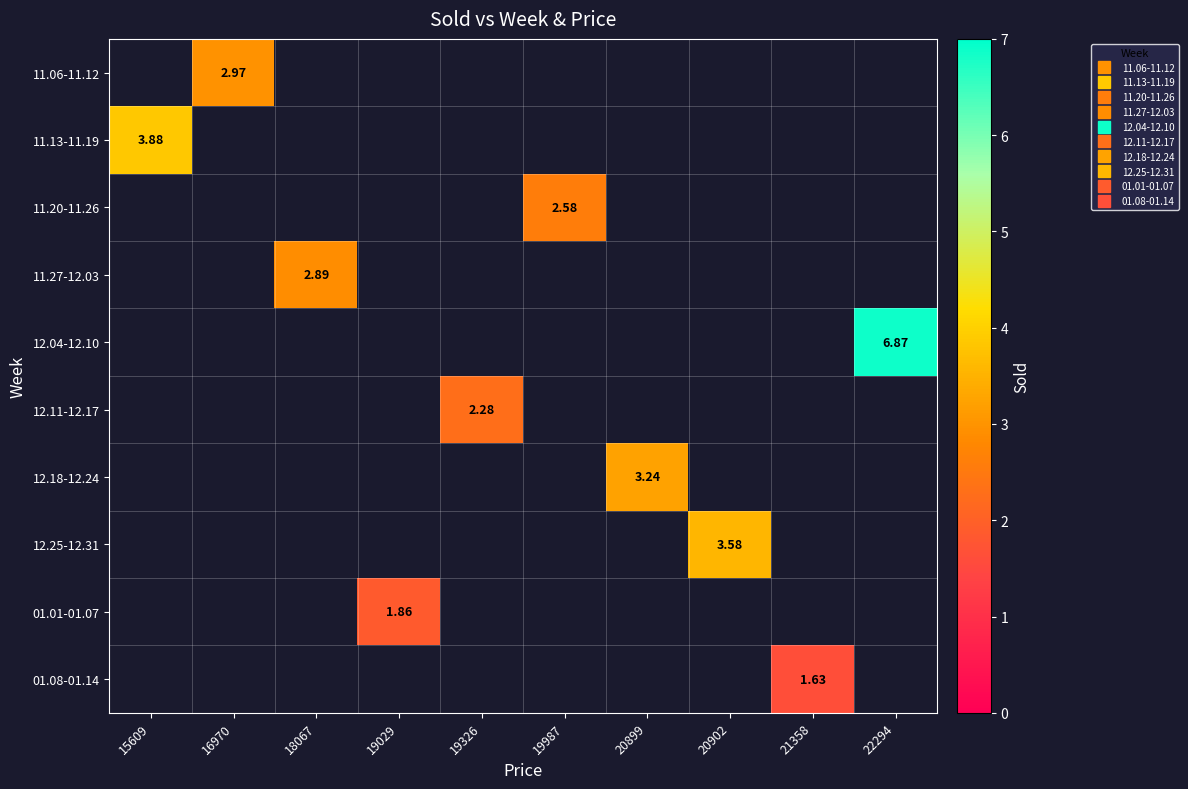

How many categories are shown in the chart?

10